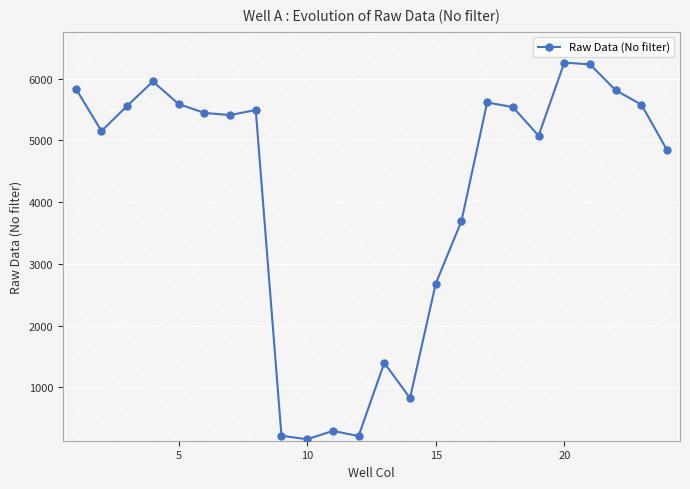

True or false: the data has more than 2 interior local peaks.

True